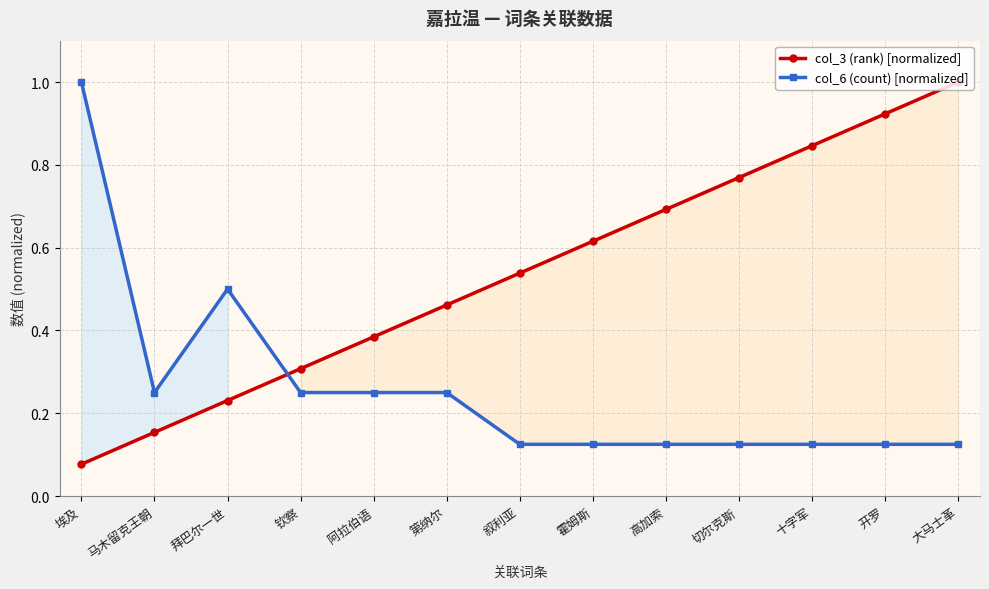

What is the total value across all series at 叙利亚?

0.7